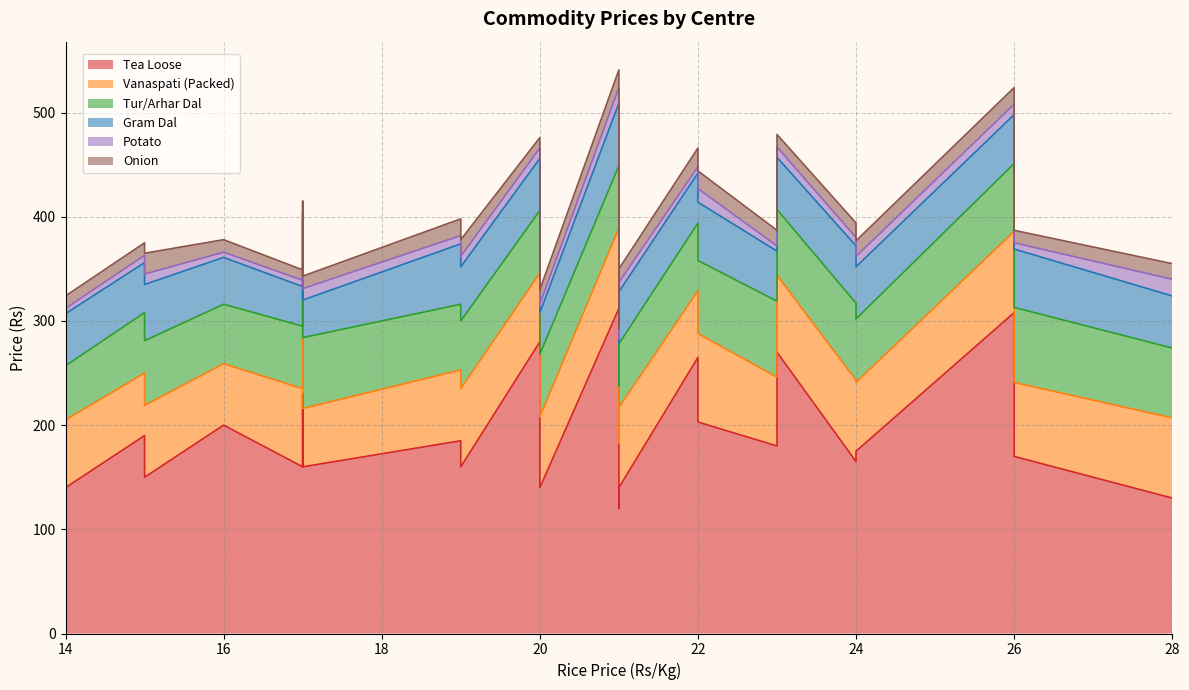

True or false: Tur/Arhar Dal and Potato intersect in this chart.

False